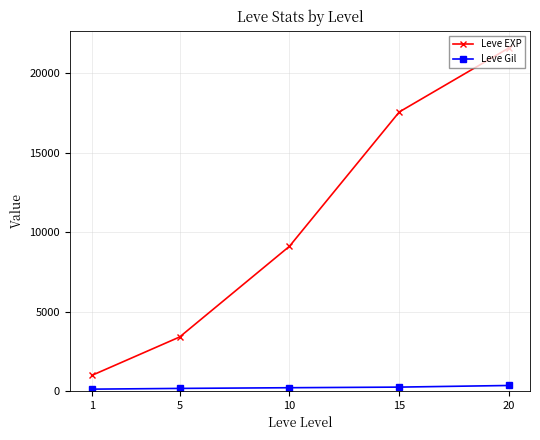

True or false: Leve Gil and Leve EXP cross at least once.

False